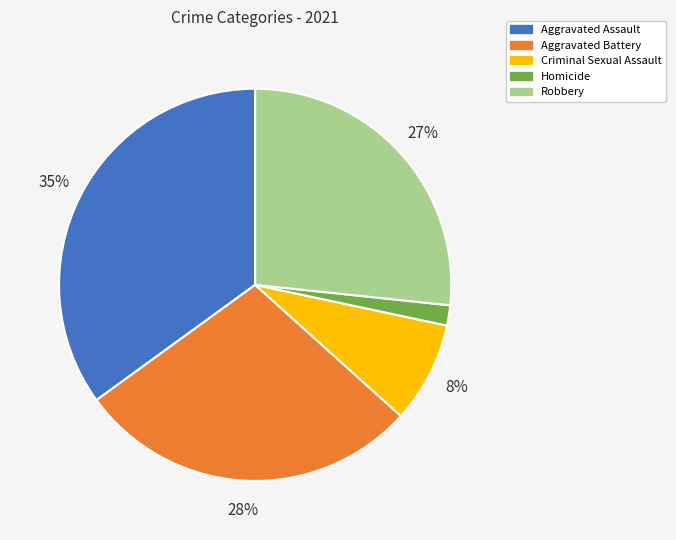

Which slice is the smallest?

Homicide